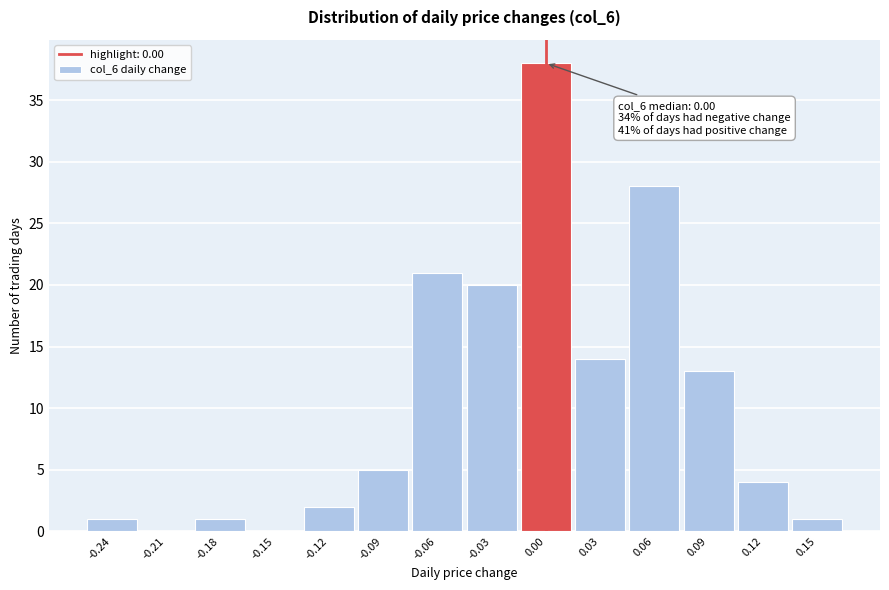

Over which range of the x-axis is the bar tallest?

-0.015 to 0.015